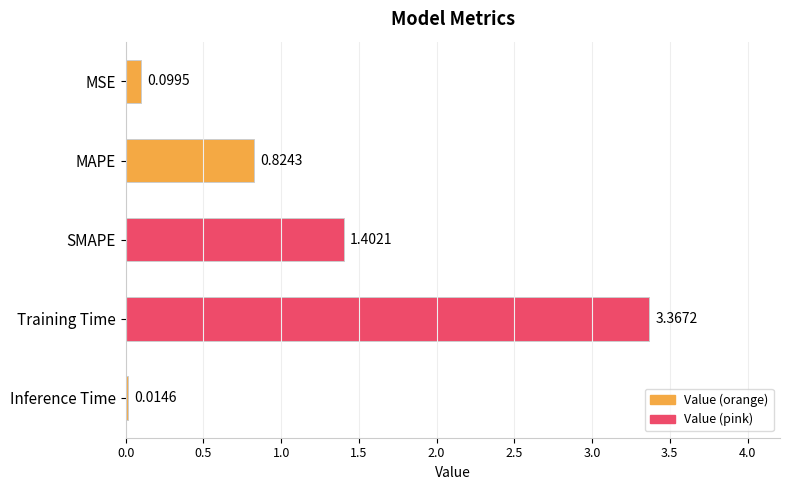

What is the sum of all values?

5.7